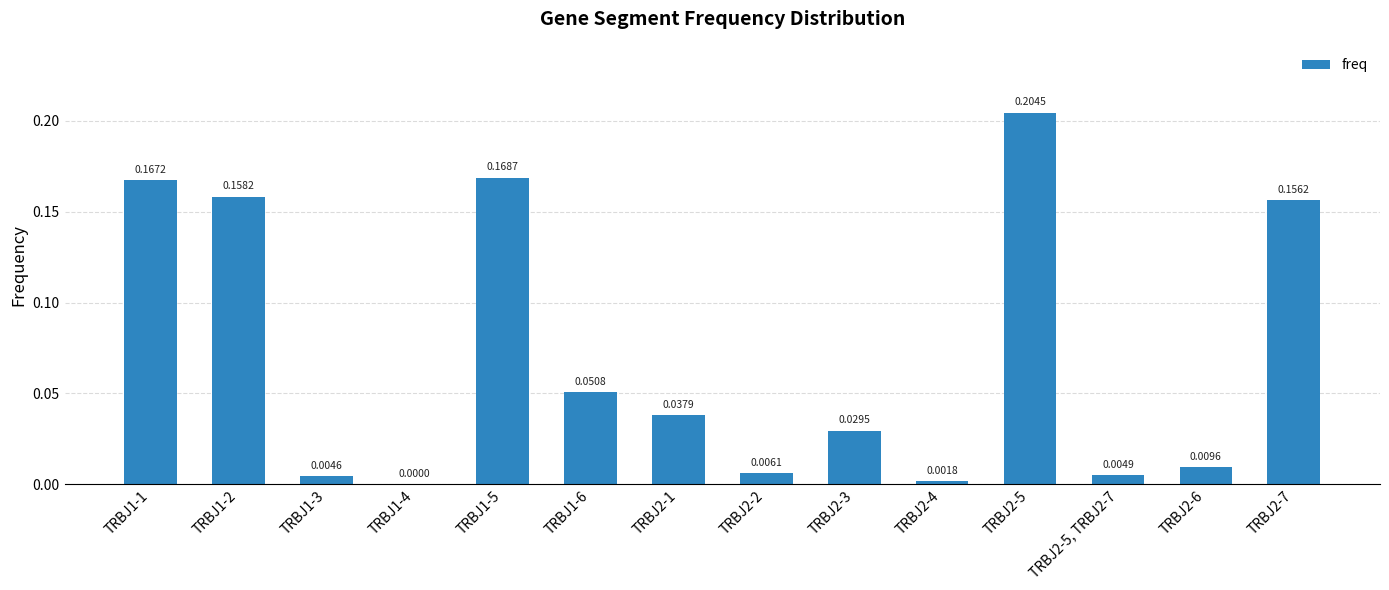

What is the sum of all values?

1.0